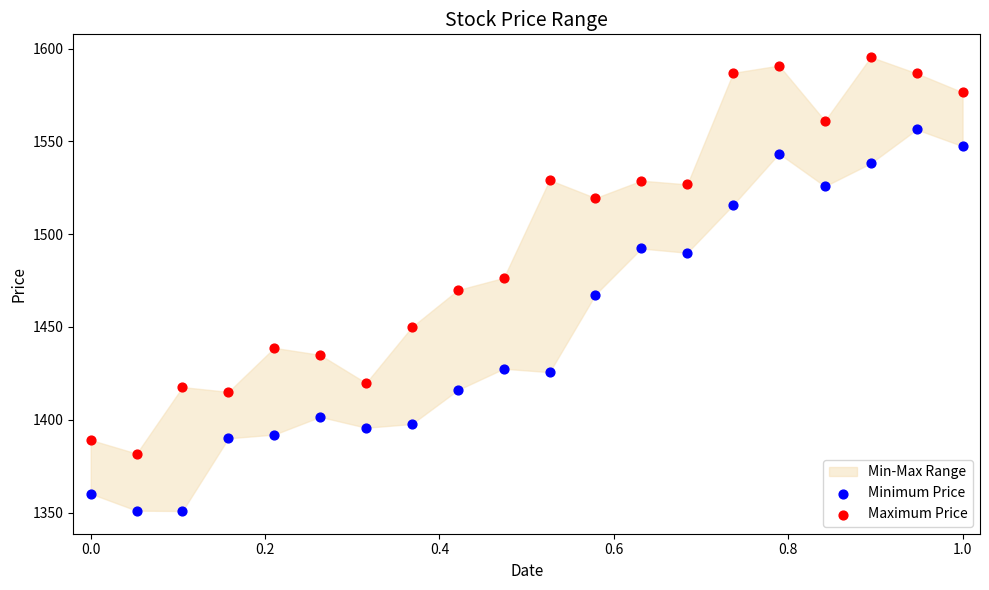

Across all data points, what is the range of Y values (max minus min)?

244.7